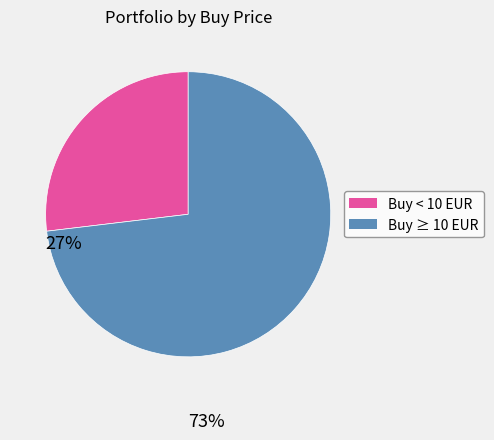

Does any single category account for the majority?

Yes